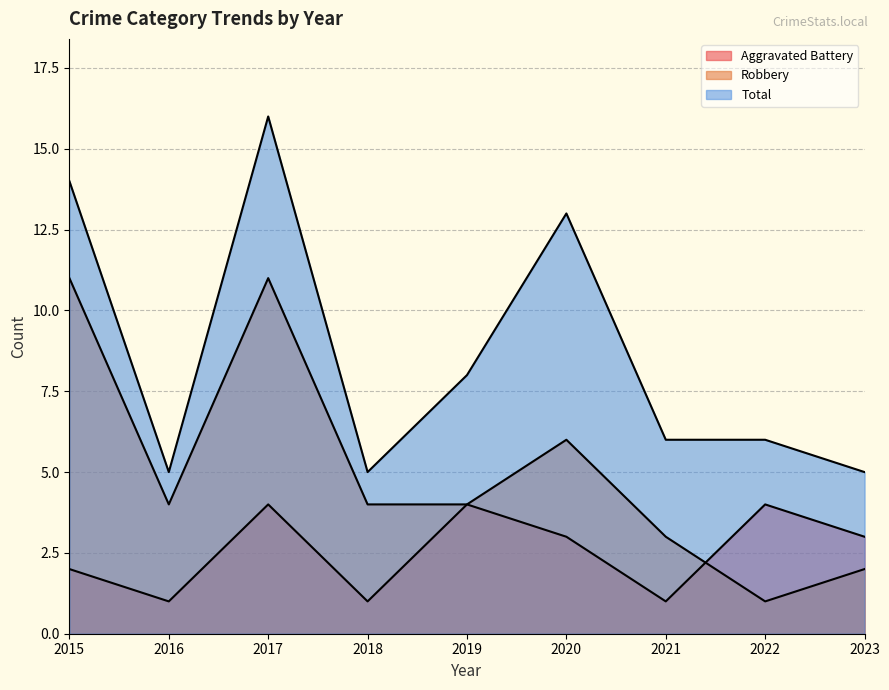

At which category is the sum across all series the highest?

2017